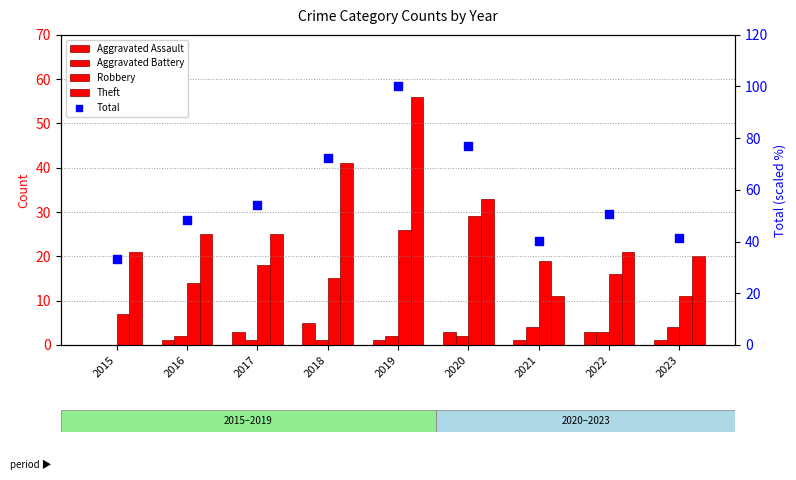

At how many categories does at least one series exceed 45?

6